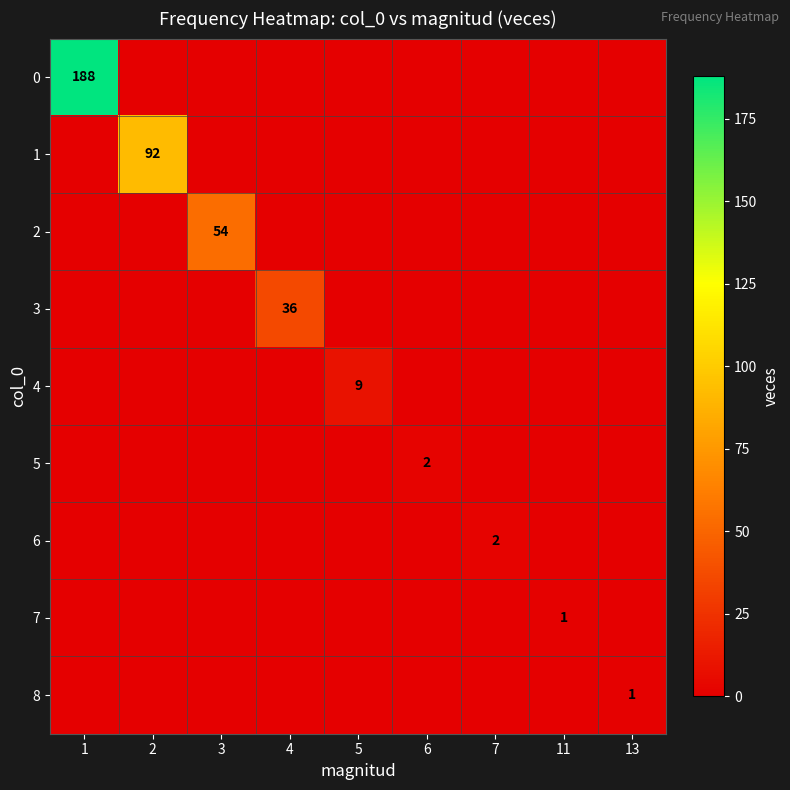

Is it true that 5 equals 2 at 6?

True